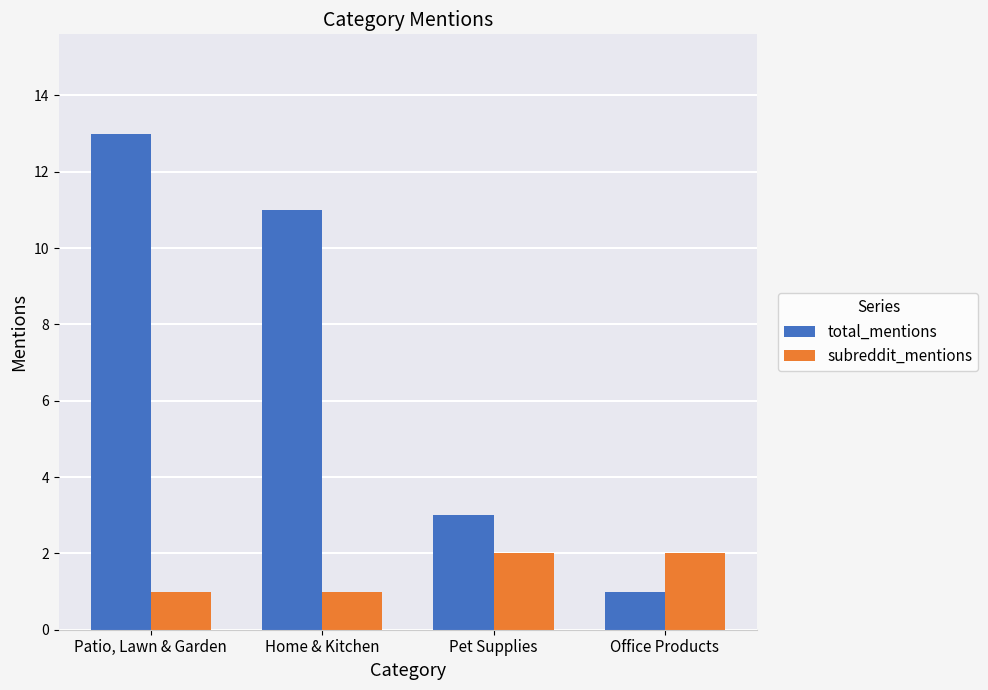

What is the label of the 2nd bar from the right?

Pet Supplies